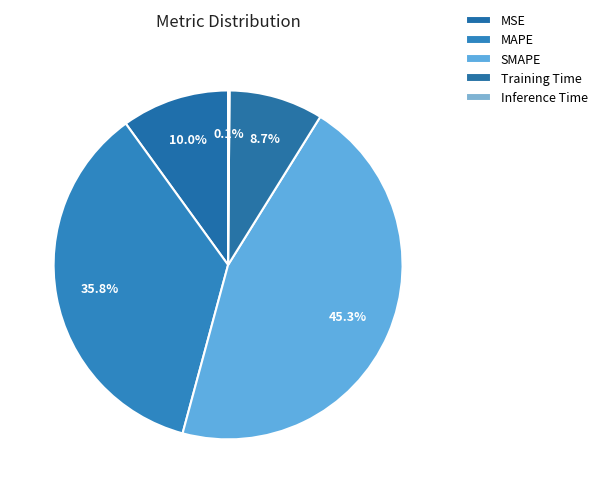

True or false: MAPE accounts for 50% of the total.

False